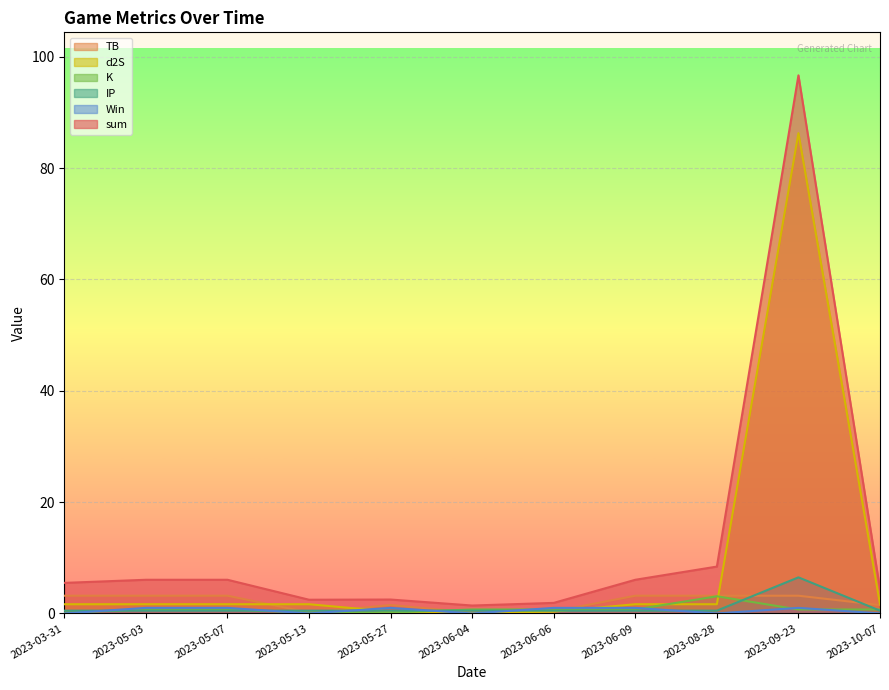

At which category is the sum across all series the highest?

2023-09-23